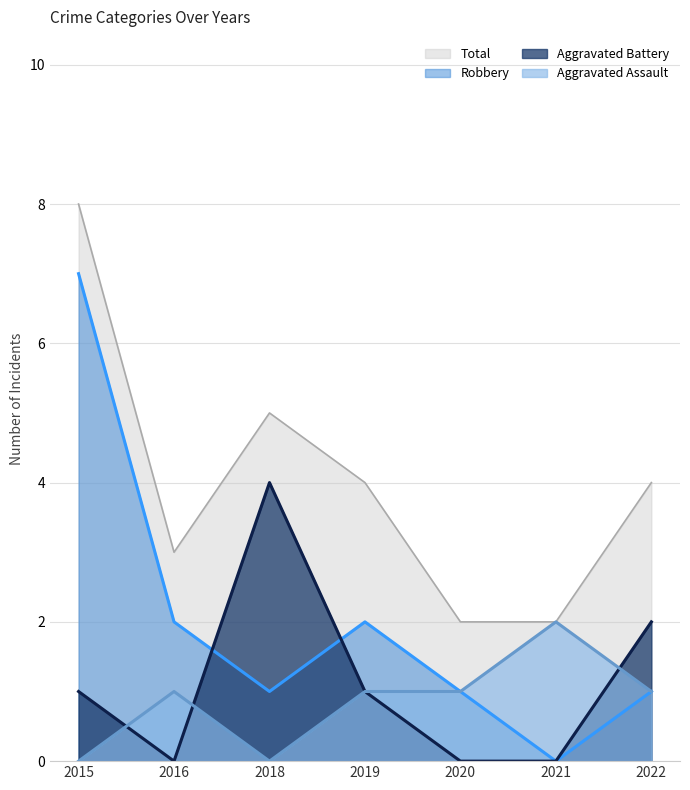

What is the difference between the maximum and minimum values in the Robbery series?

7